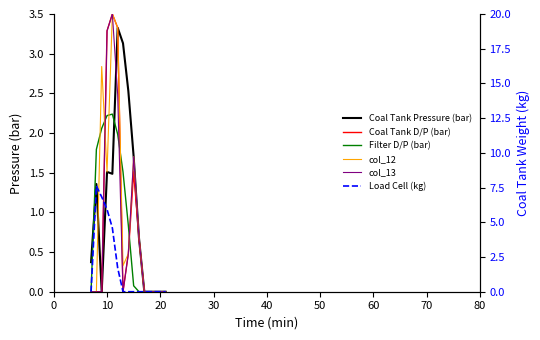

Between 10 and 50, which series saw the biggest shift?

Load Cell (kg)